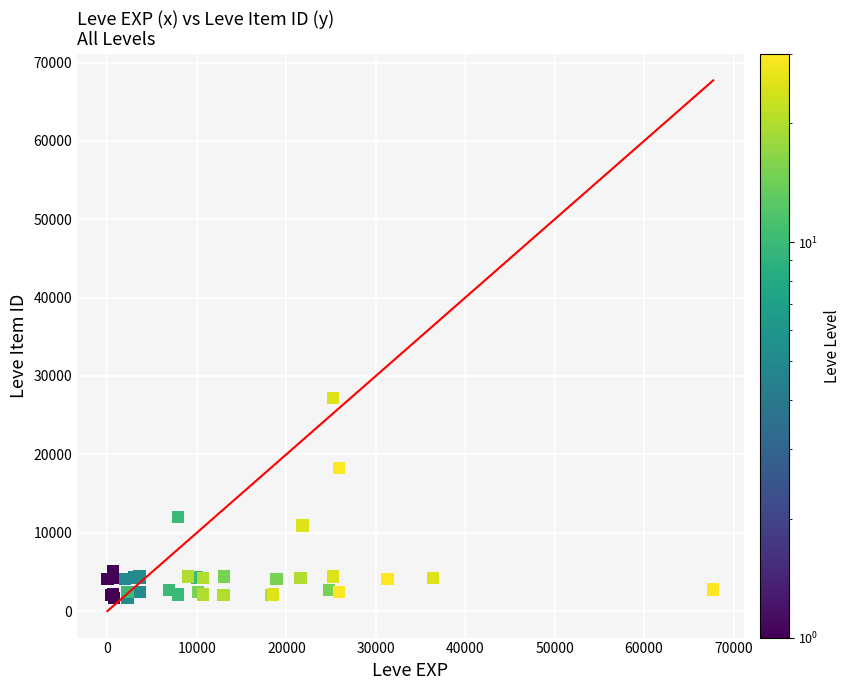

What Y value in the scatter plot is closest to 14448?

12018